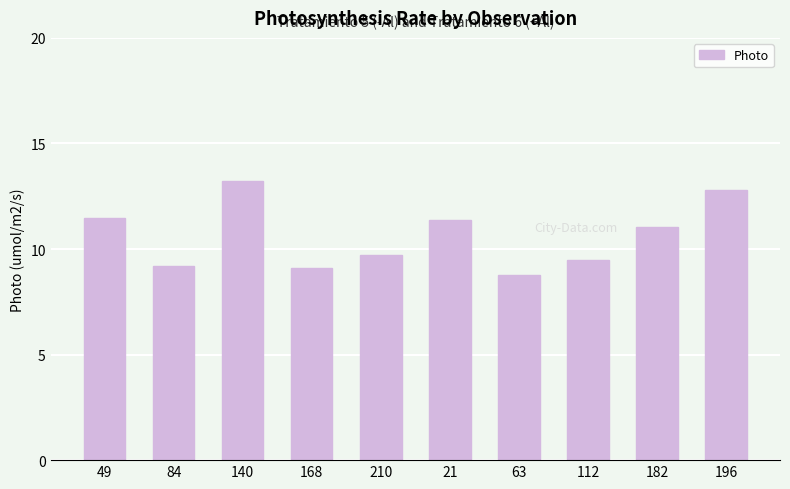

What is the difference between the maximum and second lowest values?

4.1